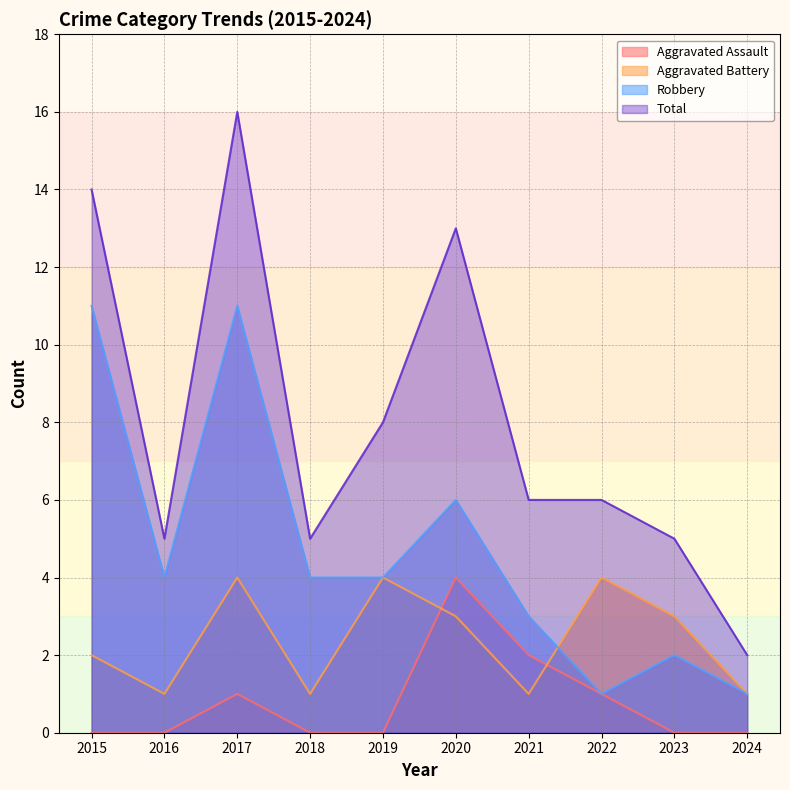

At how many categories does at least one series exceed 5?

6